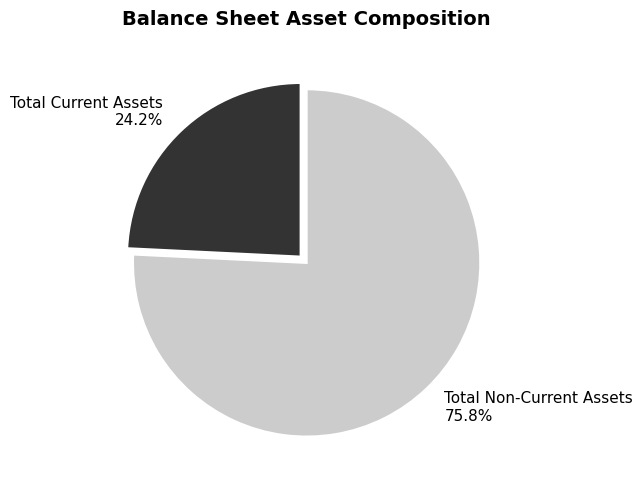

What is the smallest slice in the pie chart?

Total Current Assets